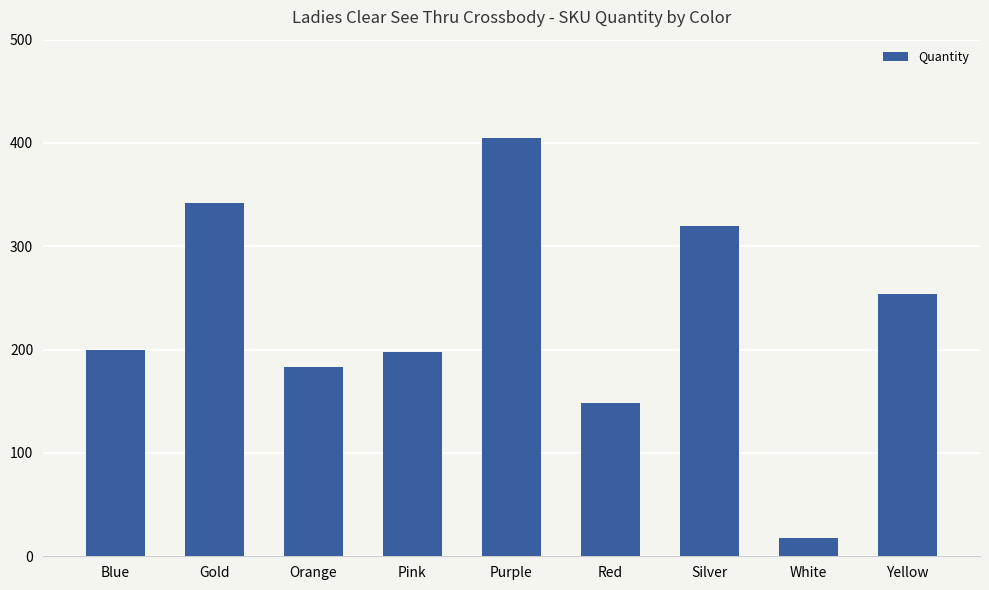

What is the value of the 3rd bar from the left?

183